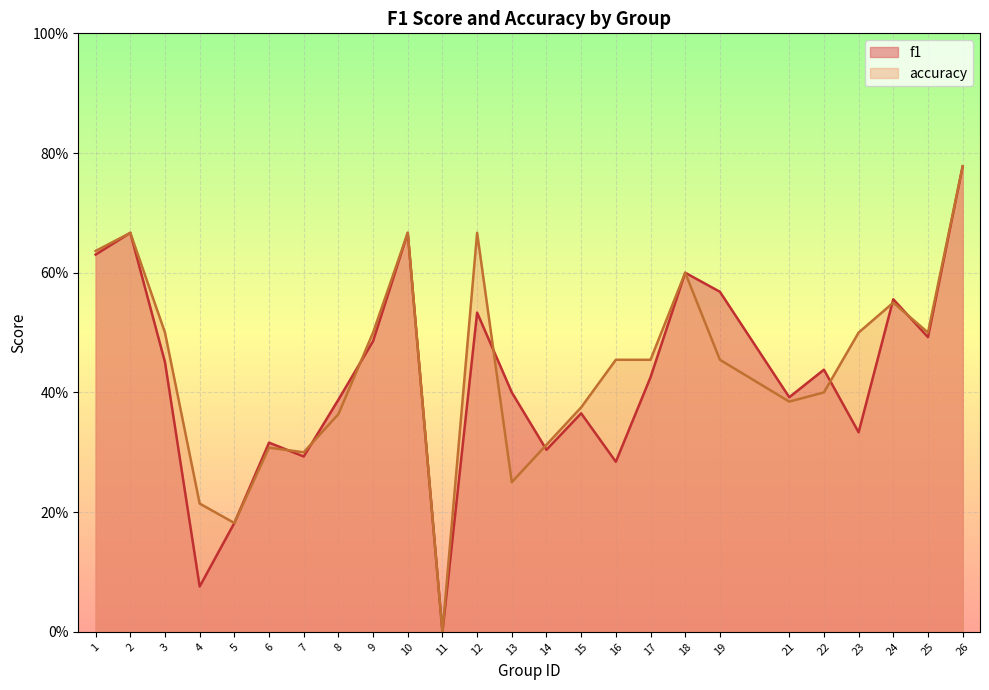

What is the sum of all accuracy values?

11.0